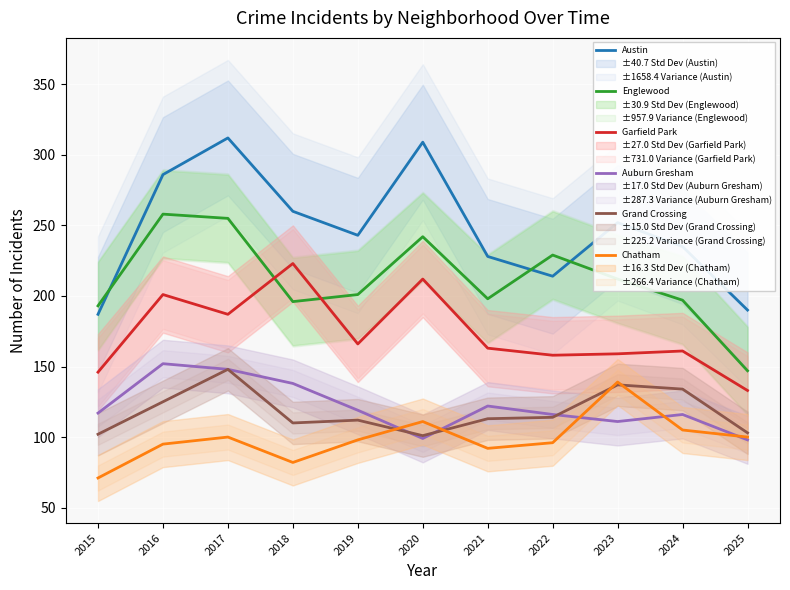

The Auburn Gresham series shows 263 at 2017. True or false?

False